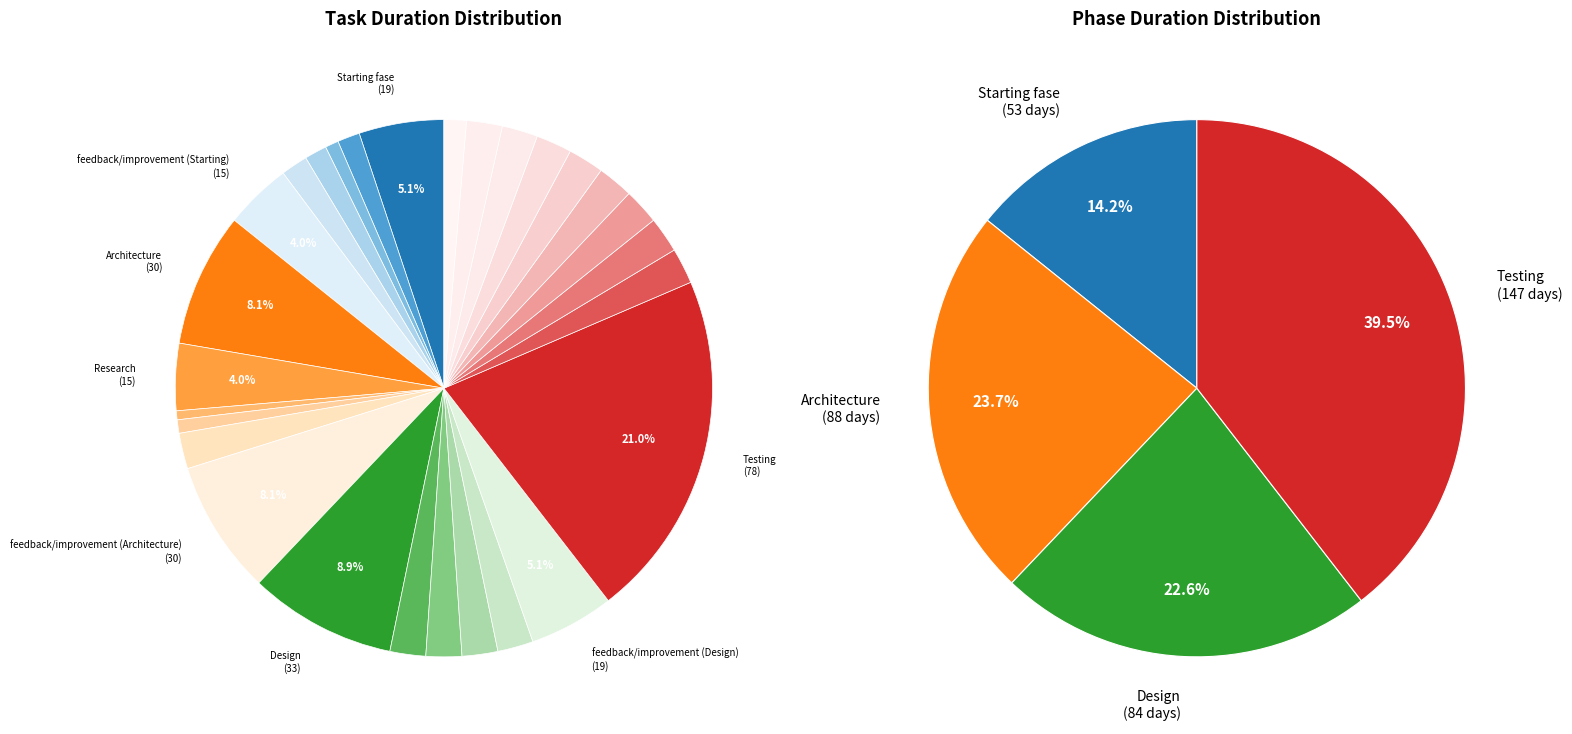

Count the number of slices in the pie.

28